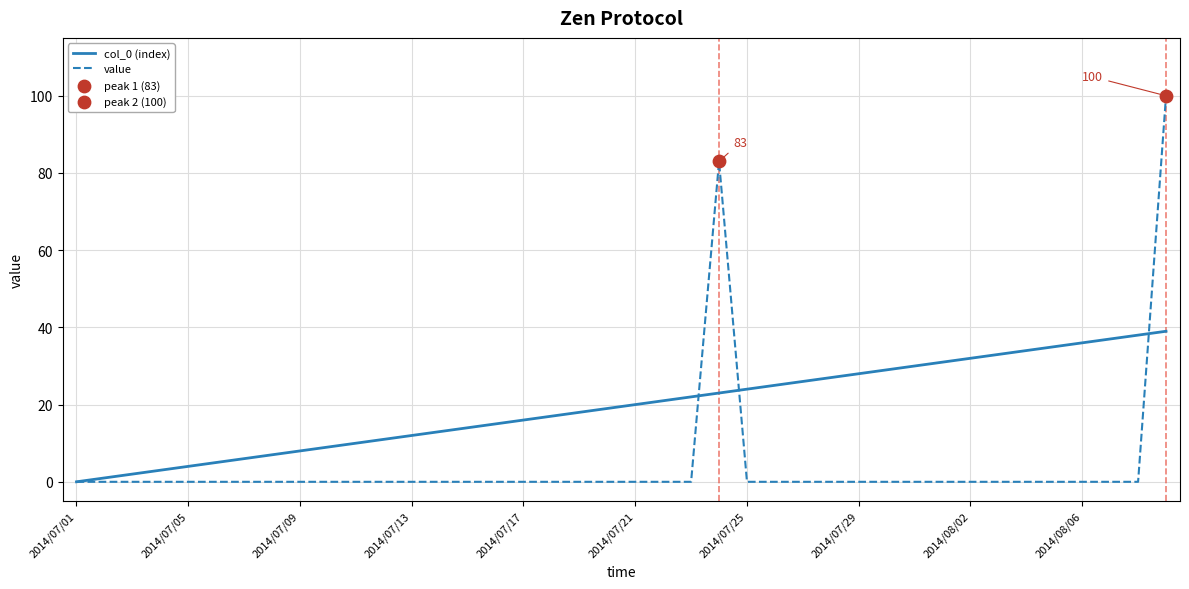

Which series has the widest spread of values?

value